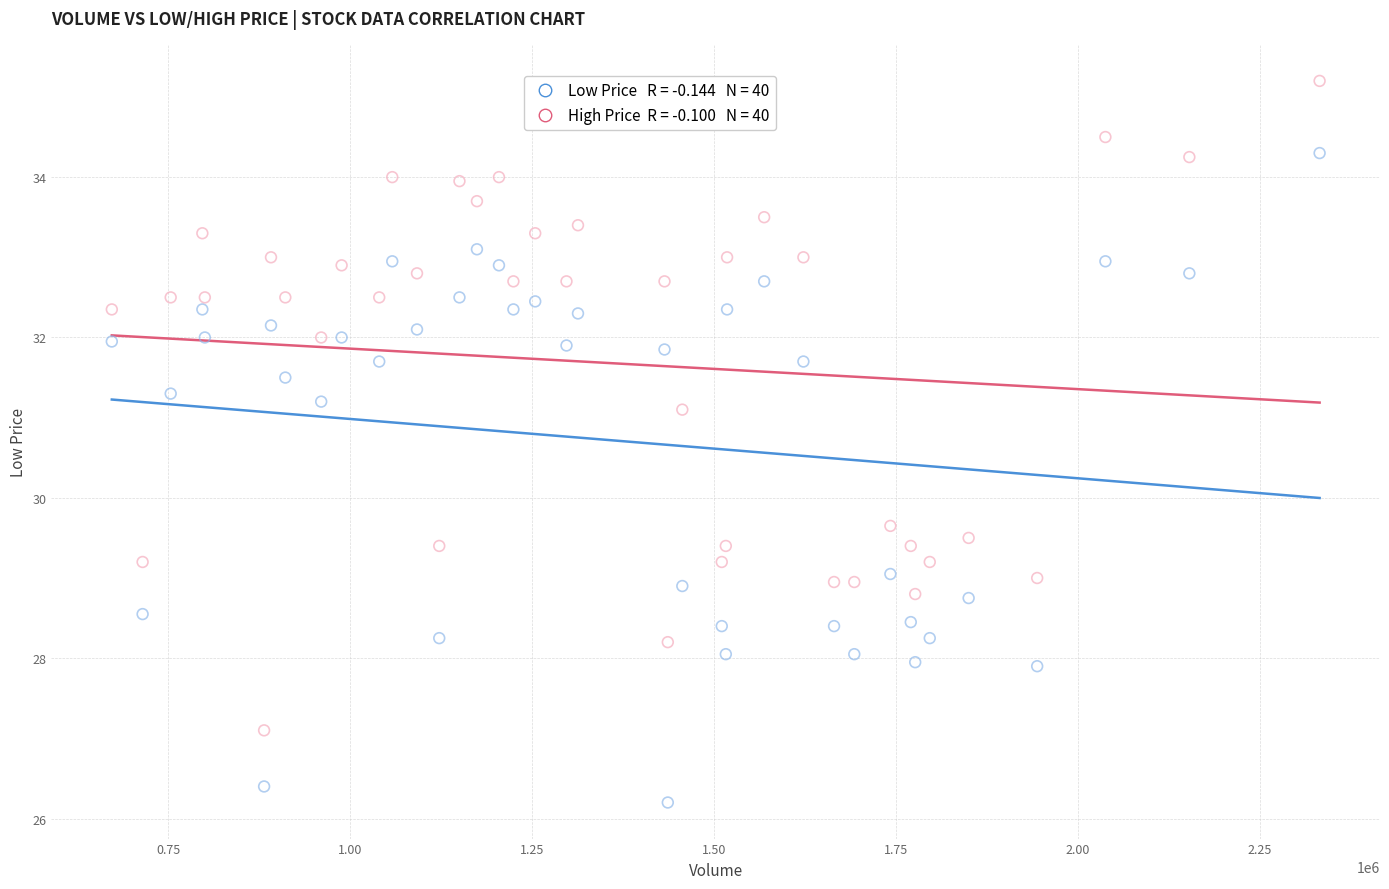

Across all data points, what is the range of Y values (max minus min)?

9.0